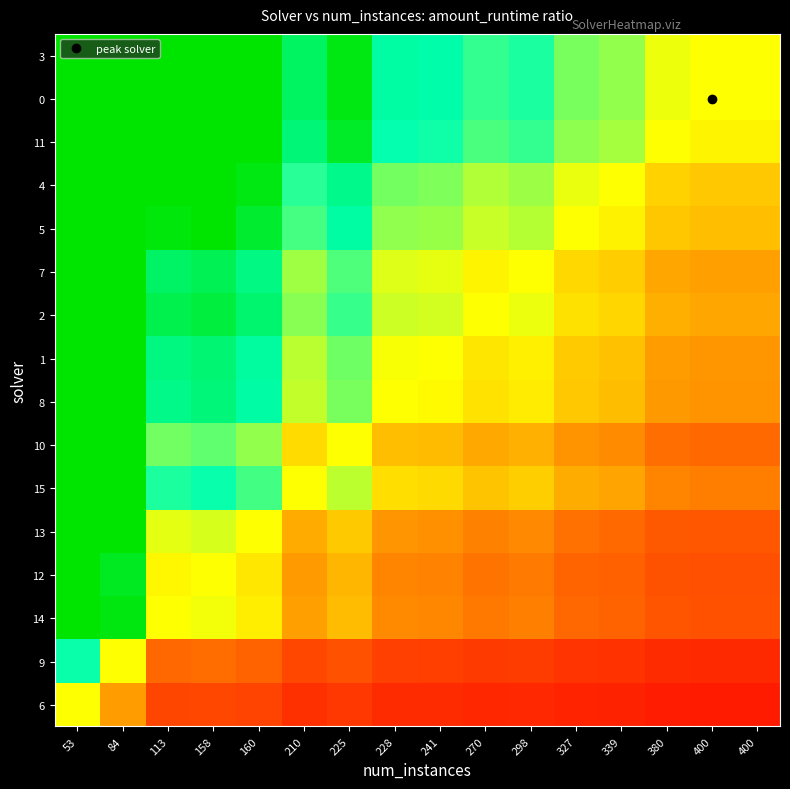

Reading right to left, extract all data points from this chart.

6: 400=0.1	400=0.1	380=0.1	339=0.2	327=0.2	298=0.2	270=0.2	241=0.2	228=0.2	225=0.3	210=0.2	160=0.3	158=0.4	113=0.3	84=0.7	53=1.0
9: 400=0.2	400=0.2	380=0.2	339=0.2	327=0.3	298=0.3	270=0.3	241=0.3	228=0.3	225=0.4	210=0.4	160=0.5	158=0.5	113=0.5	84=1.0	53=1.5
14: 400=0.4	400=0.4	380=0.4	339=0.5	327=0.5	298=0.6	270=0.6	241=0.6	228=0.6	225=0.8	210=0.7	160=0.9	158=1.0	113=1.0	84=2.0	53=2.9
12: 400=0.4	400=0.4	380=0.4	339=0.5	327=0.5	298=0.6	270=0.5	241=0.6	228=0.6	225=0.8	210=0.7	160=0.9	158=1.0	113=1.0	84=1.9	53=2.8
13: 400=0.4	400=0.4	380=0.4	339=0.5	327=0.5	298=0.6	270=0.6	241=0.6	228=0.7	225=0.8	210=0.7	160=1.0	158=1.1	113=1.1	84=2.1	53=3.0
15: 400=0.6	400=0.6	380=0.6	339=0.7	327=0.7	298=0.8	270=0.8	241=0.9	228=0.9	225=1.1	210=1.0	160=1.4	158=1.5	113=1.4	84=2.8	53=4.2
10: 400=0.5	400=0.5	380=0.5	339=0.6	327=0.6	298=0.7	270=0.7	241=0.8	228=0.8	225=1.0	210=0.9	160=1.2	158=1.3	113=1.3	84=2.5	53=3.7
8: 400=0.6	400=0.6	380=0.7	339=0.8	327=0.8	298=0.9	270=0.9	241=1.0	228=1.0	225=1.3	210=1.1	160=1.5	158=1.7	113=1.6	84=3.2	53=4.7
1: 400=0.7	400=0.7	380=0.7	339=0.8	327=0.8	298=1.0	270=0.9	241=1.0	228=1.0	225=1.3	210=1.1	160=1.6	158=1.7	113=1.6	84=3.2	53=4.7
2: 400=0.7	400=0.7	380=0.7	339=0.9	327=0.9	298=1.0	270=1.0	241=1.1	228=1.1	225=1.4	210=1.2	160=1.7	158=1.8	113=1.8	84=3.5	53=5.1
7: 400=0.7	400=0.7	380=0.7	339=0.8	327=0.9	298=1.0	270=1.0	241=1.0	228=1.1	225=1.3	210=1.2	160=1.6	158=1.8	113=1.7	84=3.4	53=5.0
5: 400=0.8	400=0.8	380=0.8	339=1.0	327=1.0	298=1.1	270=1.1	241=1.2	228=1.2	225=1.5	210=1.4	160=1.9	158=2.0	113=2.0	84=3.8	53=5.7
4: 400=0.8	400=0.8	380=0.9	339=1.0	327=1.0	298=1.2	270=1.2	241=1.3	228=1.3	225=1.6	210=1.4	160=1.9	158=2.1	113=2.1	84=4.0	53=5.9
11: 400=1.0	400=1.0	380=1.0	339=1.2	327=1.2	298=1.4	270=1.4	241=1.5	228=1.5	225=1.9	210=1.7	160=2.3	158=2.5	113=2.4	84=4.7	53=7.0
0: 400=1.0	400=1.0	380=1.0	339=1.2	327=1.3	298=1.4	270=1.4	241=1.5	228=1.5	225=1.9	210=1.7	160=2.4	158=2.6	113=2.5	84=4.9	53=7.2
3: 400=1.0	400=1.0	380=1.0	339=1.2	327=1.3	298=1.4	270=1.4	241=1.5	228=1.5	225=1.9	210=1.7	160=2.4	158=2.6	113=2.5	84=4.9	53=7.2